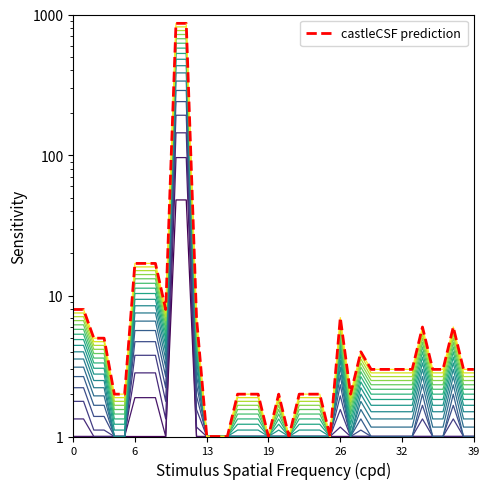

True or false: the data shows 865 at 11.

True